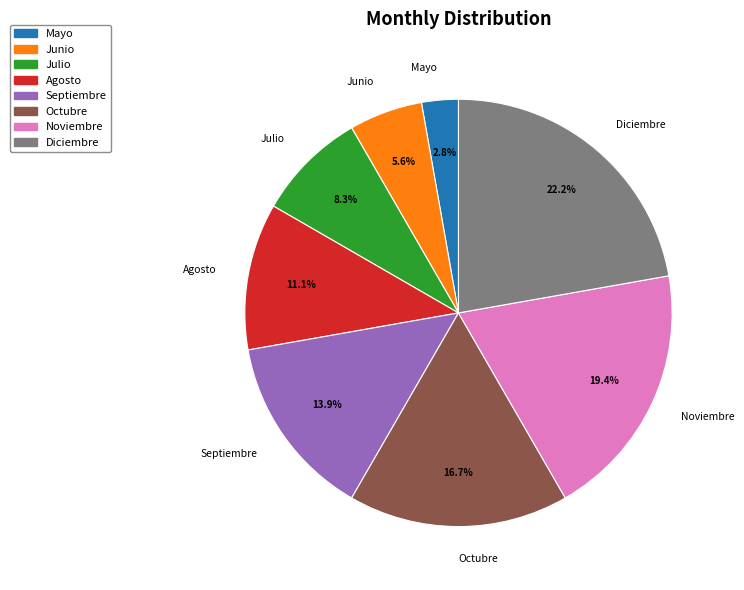

Which category has the smallest portion of the pie?

Mayo